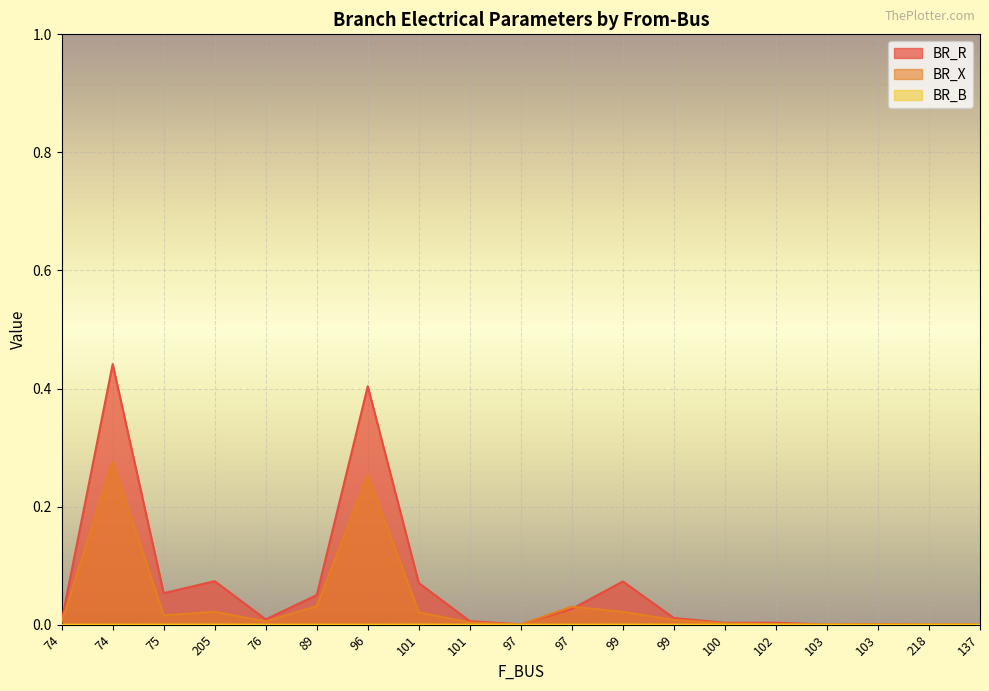

Reading left to right, extract all data points from this chart.

BR_R: 0.0	0.4	0.1	0.1	0.0	0.1	0.4	0.1	0.0	0.0	0.0	0.1	0.0	0.0	0.0	0.0	0.0	0.0	0.0
BR_X: 0.0	0.3	0.0	0.0	0.0	0.0	0.3	0.0	0.0	0.0	0.0	0.0	0.0	0.0	0.0	0.0	0.0	0.0	0.0
BR_B: 0.0	0.0	0.0	0.0	0.0	0.0	0.0	0.0	0.0	0.0	0.0	0.0	0.0	0.0	0.0	0.0	0.0	0.0	0.0